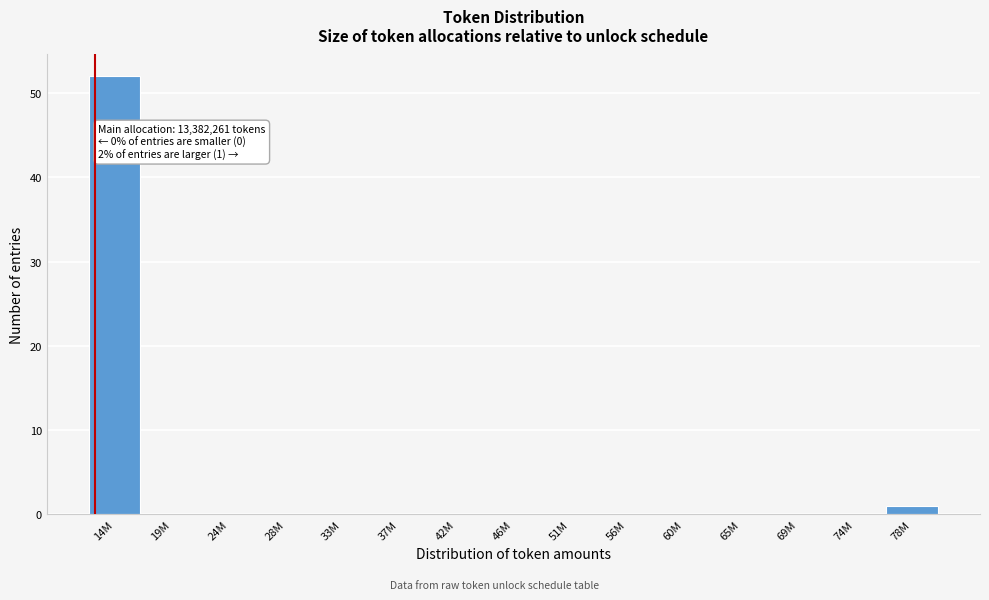

Reading left to right, transcribe all the data shown in this chart.

14M=52	19M=0	24M=0	28M=0	33M=0	37M=0	42M=0	46M=0	51M=0	56M=0	60M=0	65M=0	69M=0	74M=0	78M=1